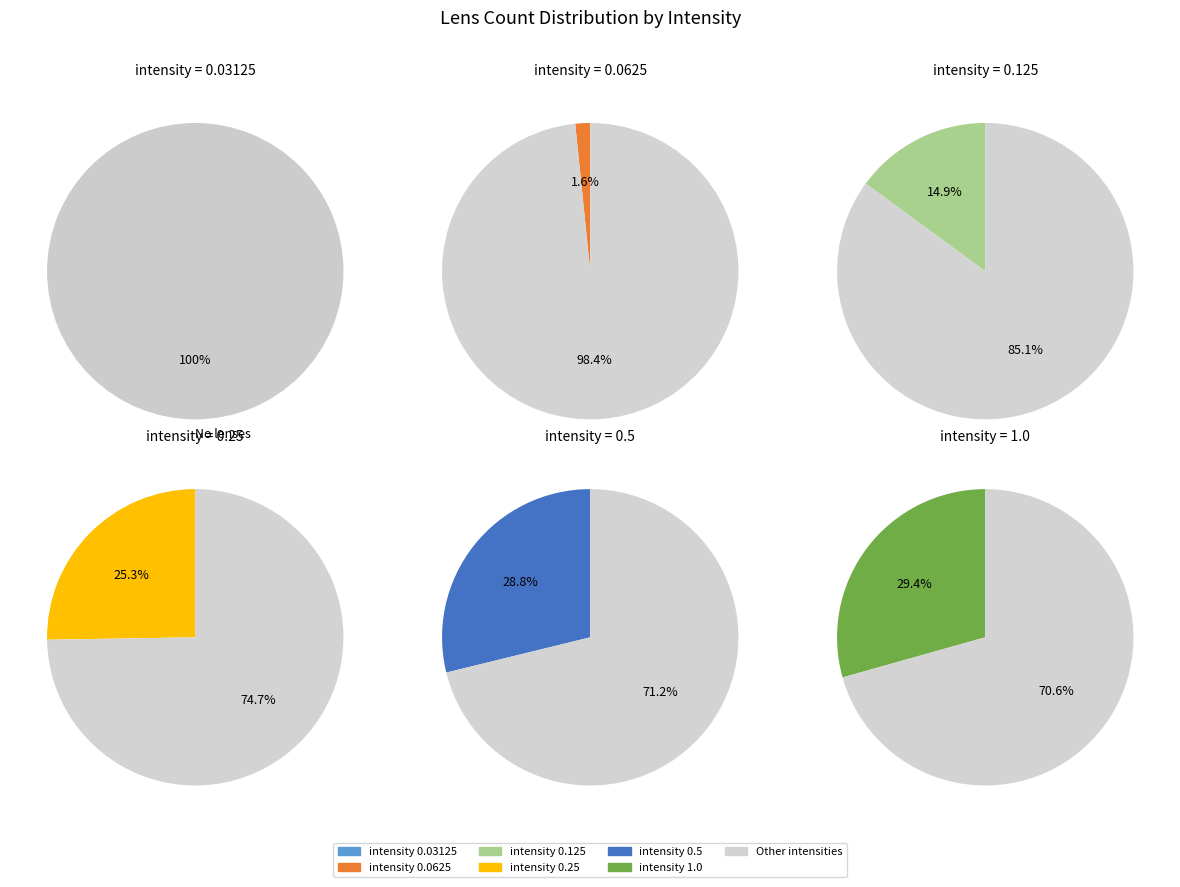

Which category has the biggest portion of the pie?

1.0